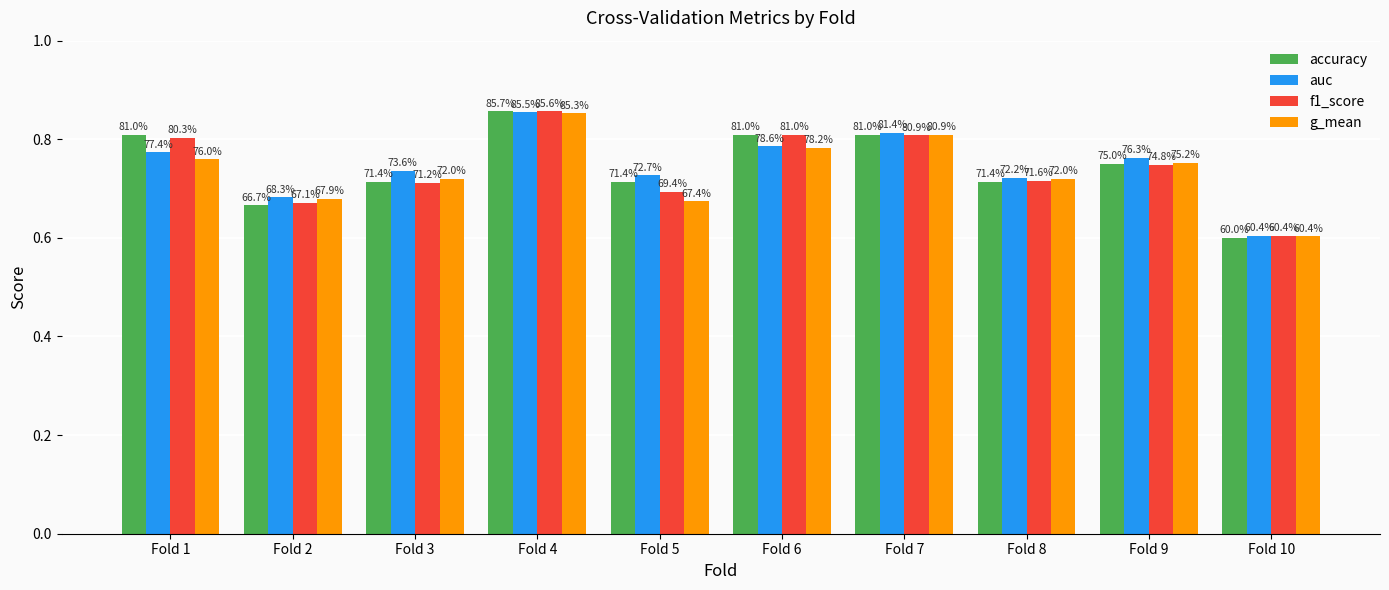

Rank the series by their average value, from highest to lowest.

auc, accuracy, f1_score, g_mean